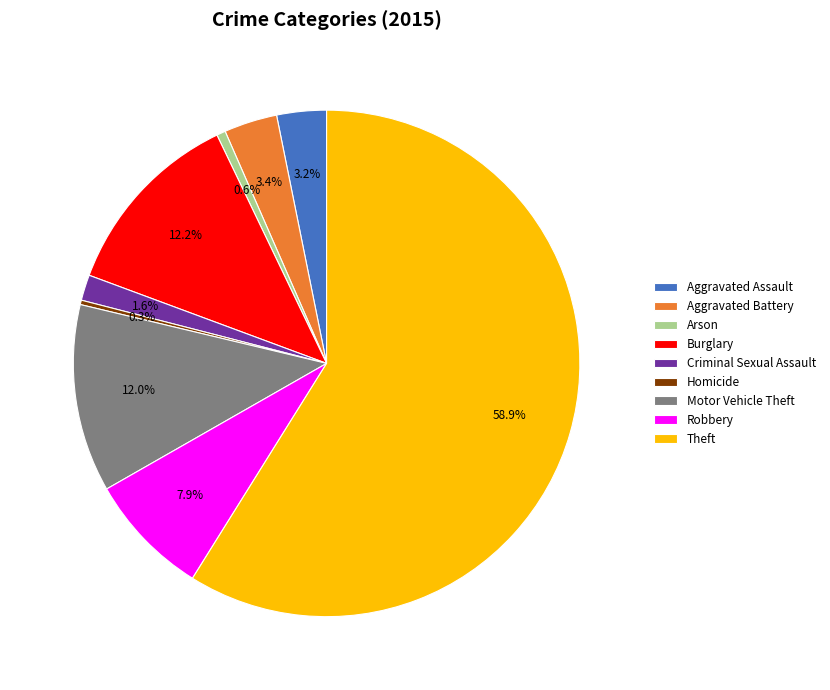

What percentage is the Burglary slice, to the nearest percent?

12%